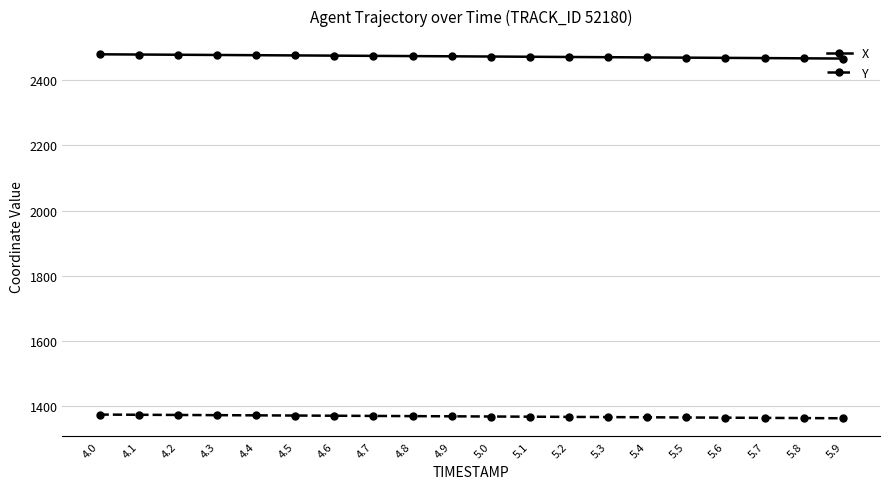

Does the chart have visible grid lines?

Yes